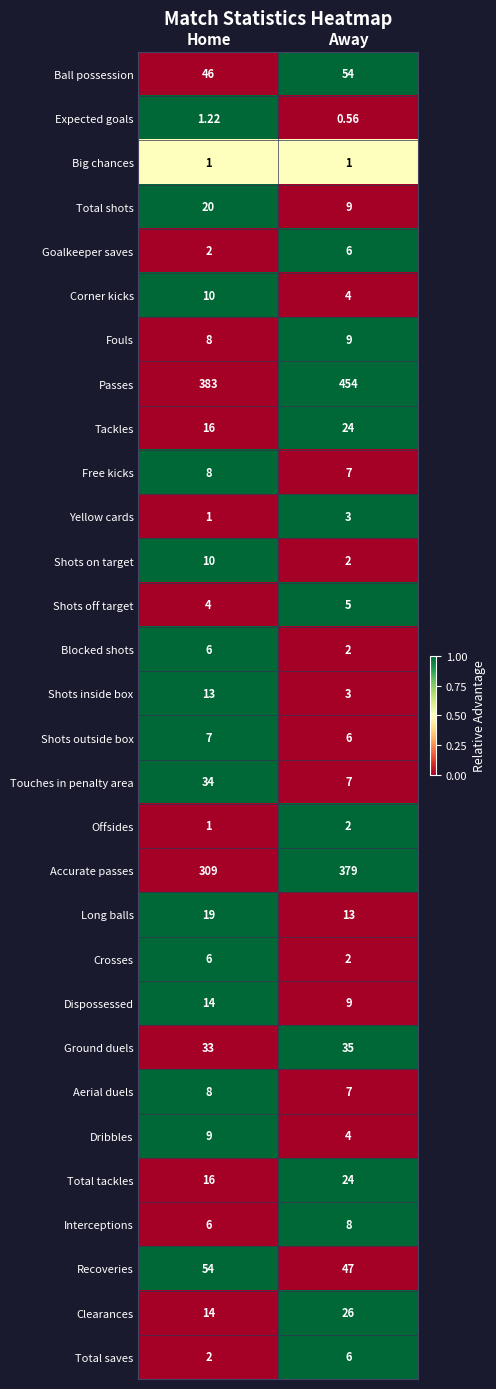

Which series has the largest total across all categories?

Passes